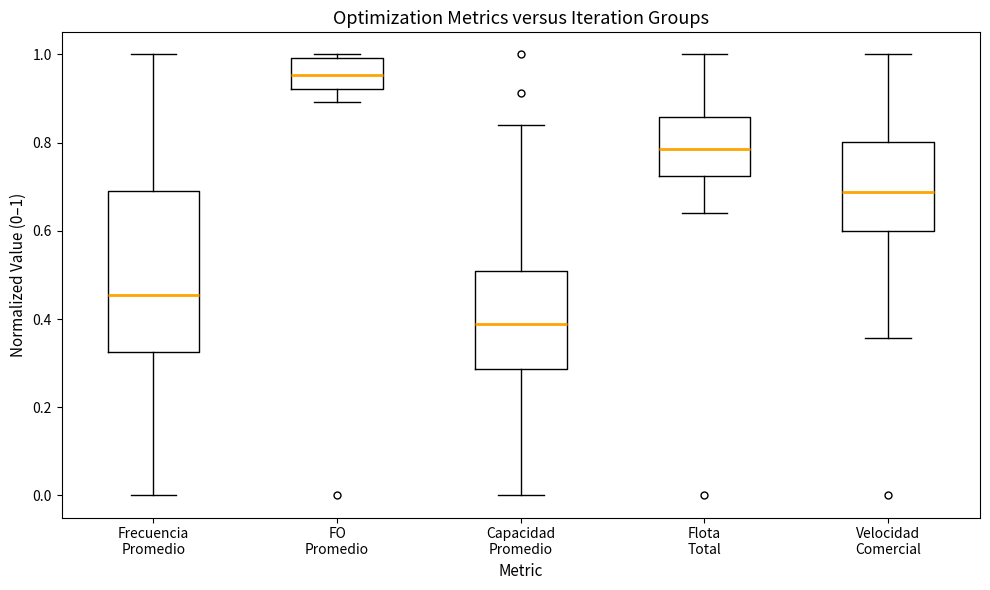

Where is the lower edge of the box for FO Promedio on the y-axis? The values are not printed on the chart, so give them approximately, as read against the axis.

0.92